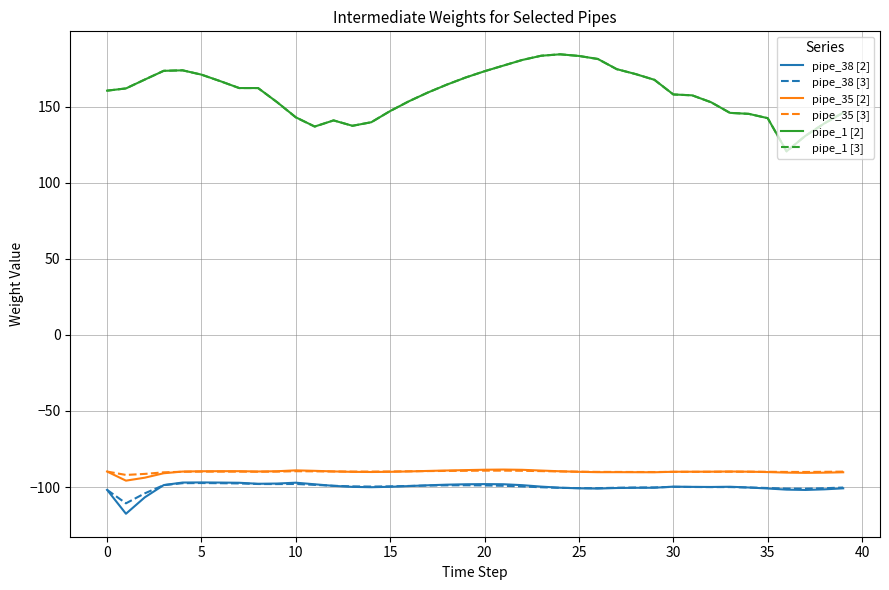

What is the sum of all pipe_38 [3] values?

-3997.4